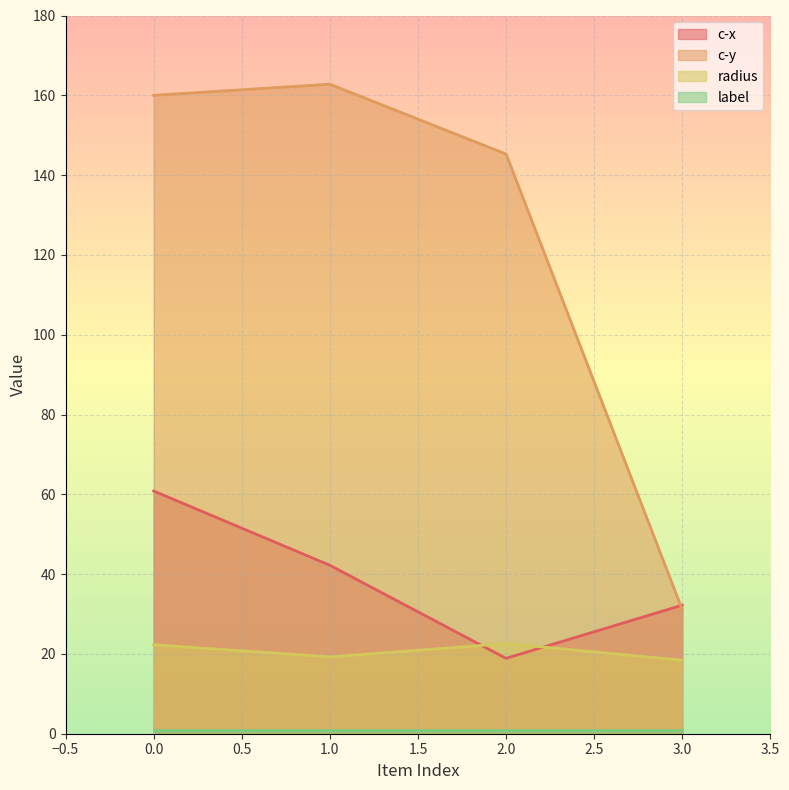

The c-x series shows 19.2 at 0.0. True or false?

False